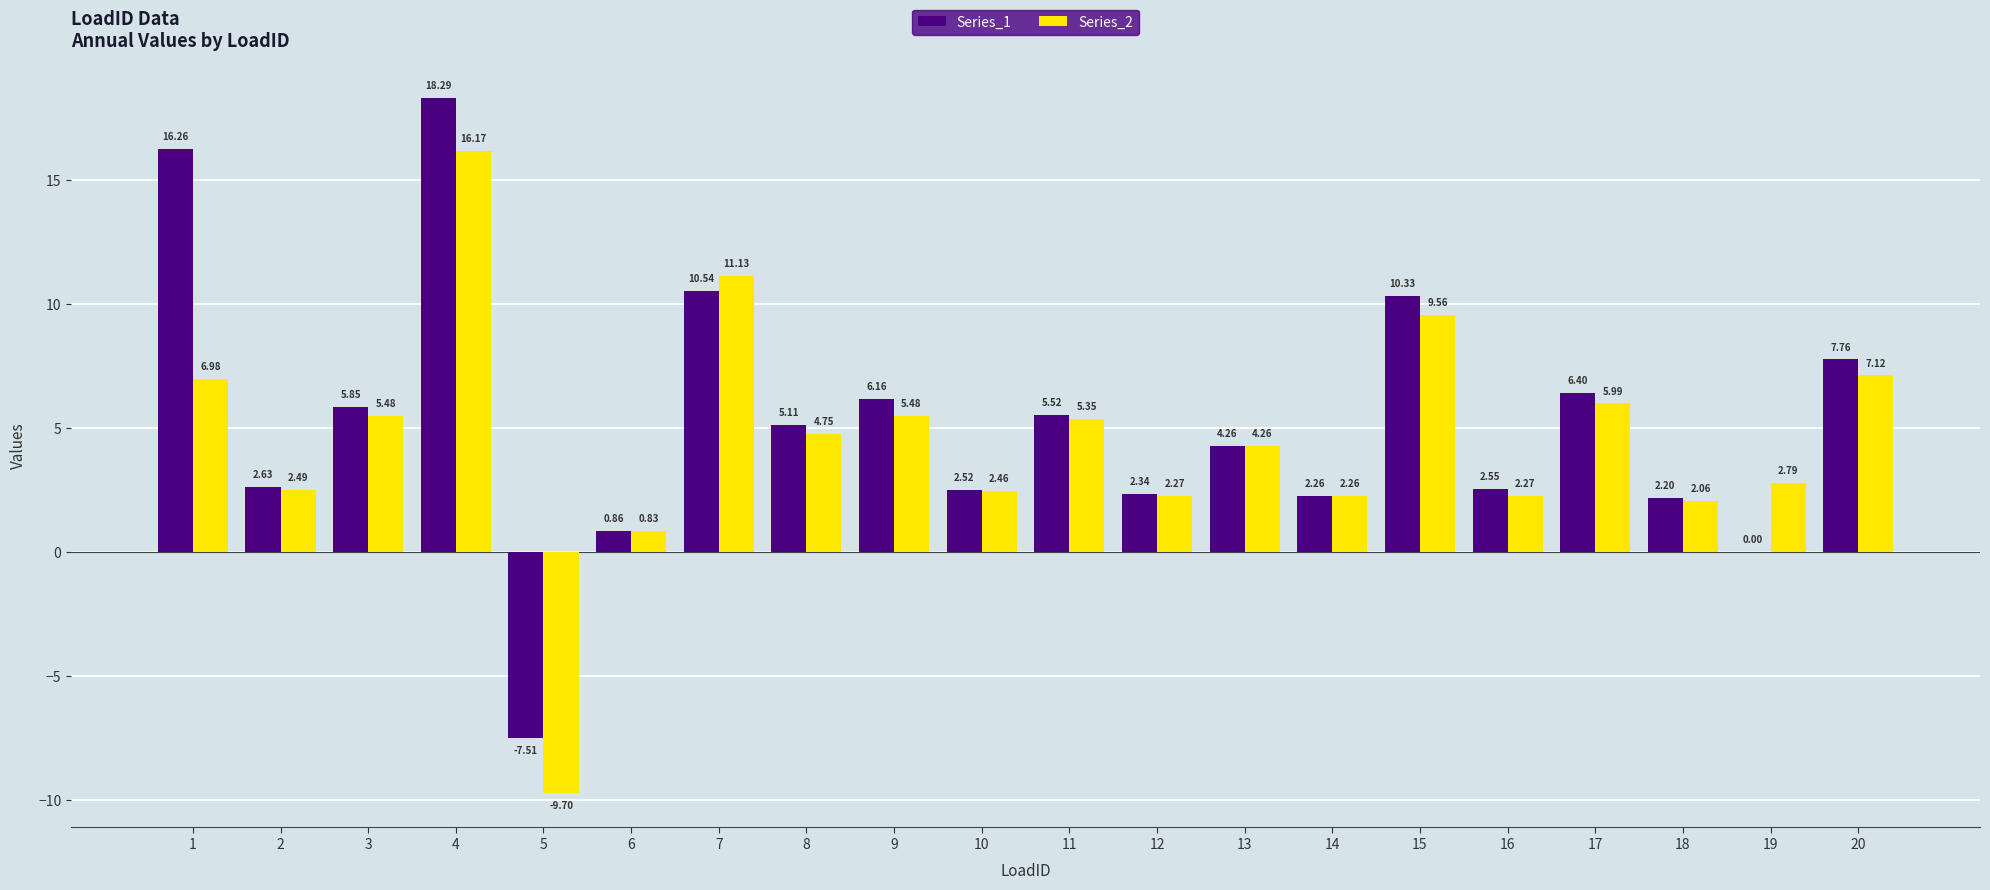

What is the greatest value displayed?

18.3